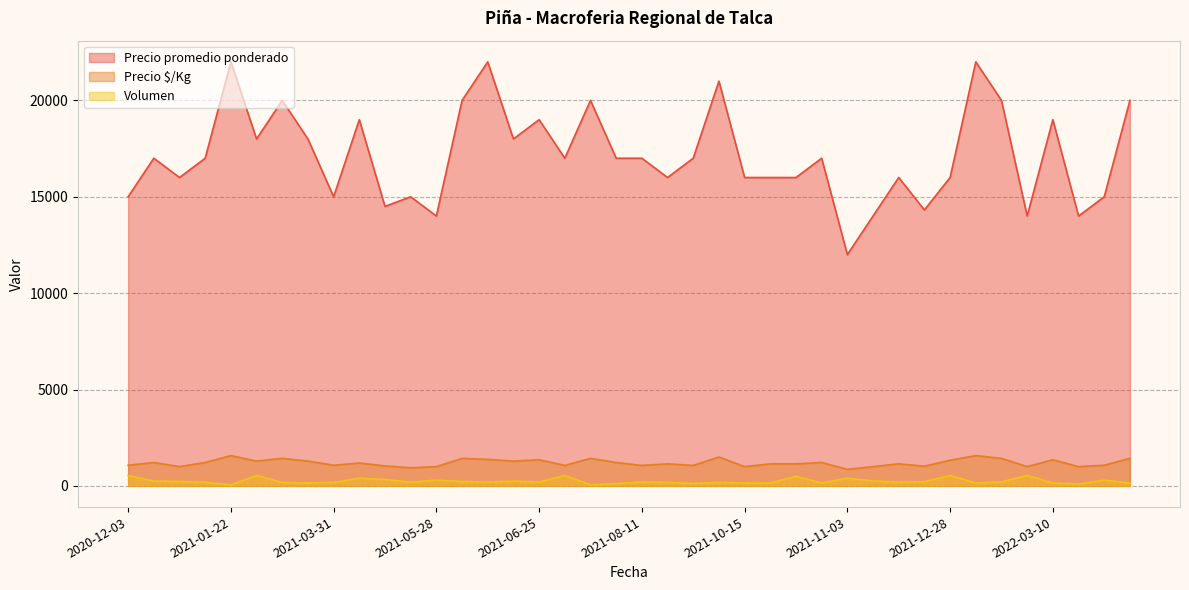

At which category does Volumen reach its first local valley?

2021-01-22